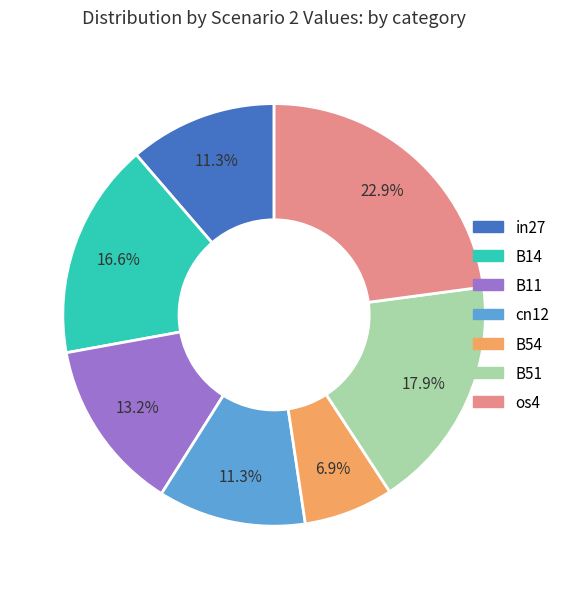

To the nearest percent, what is the difference between the largest and smallest slice percentages?

16%